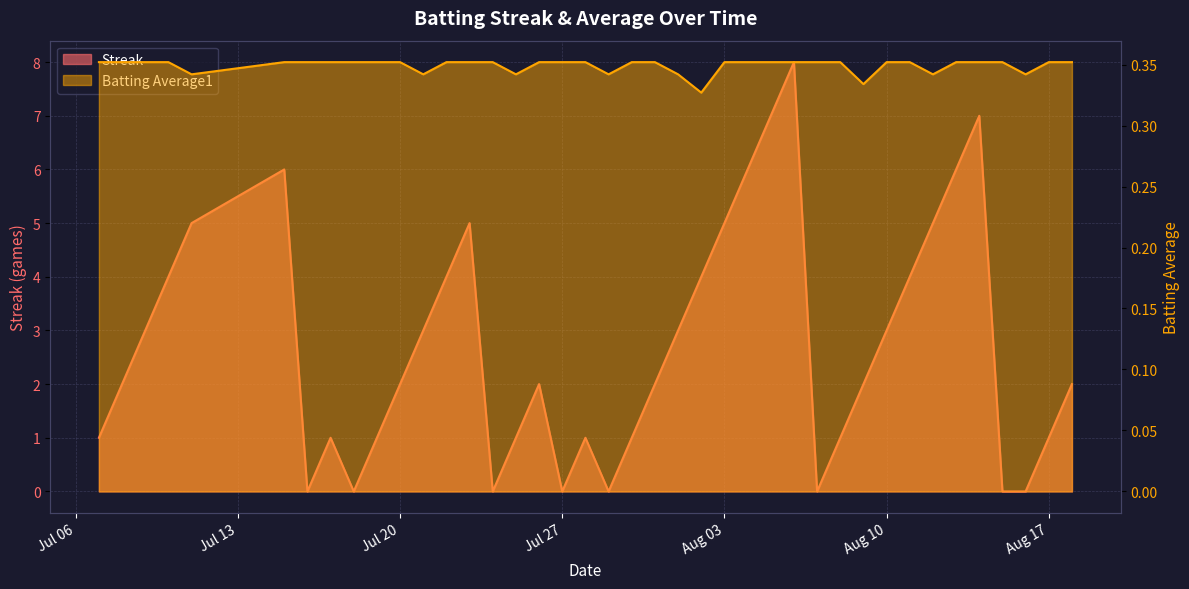

At how many categories does at least one series exceed 6?

3